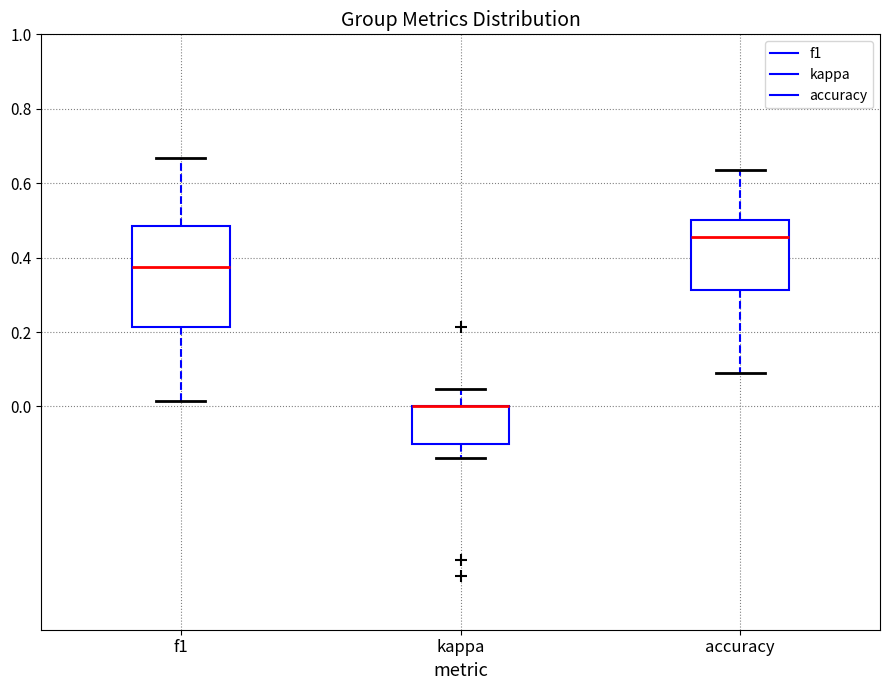

Where does the upper whisker of the box for kappa end on the y-axis? The values are not printed on the chart, so give them approximately, as read against the axis.

0.04